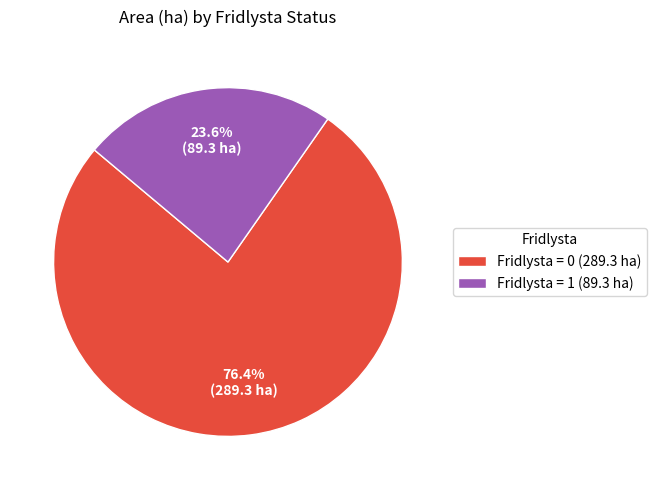

Approximately how many times larger is the value at Fridlysta = 1 (89.3 ha) compared to Fridlysta = 0 (289.3 ha)?

0.3